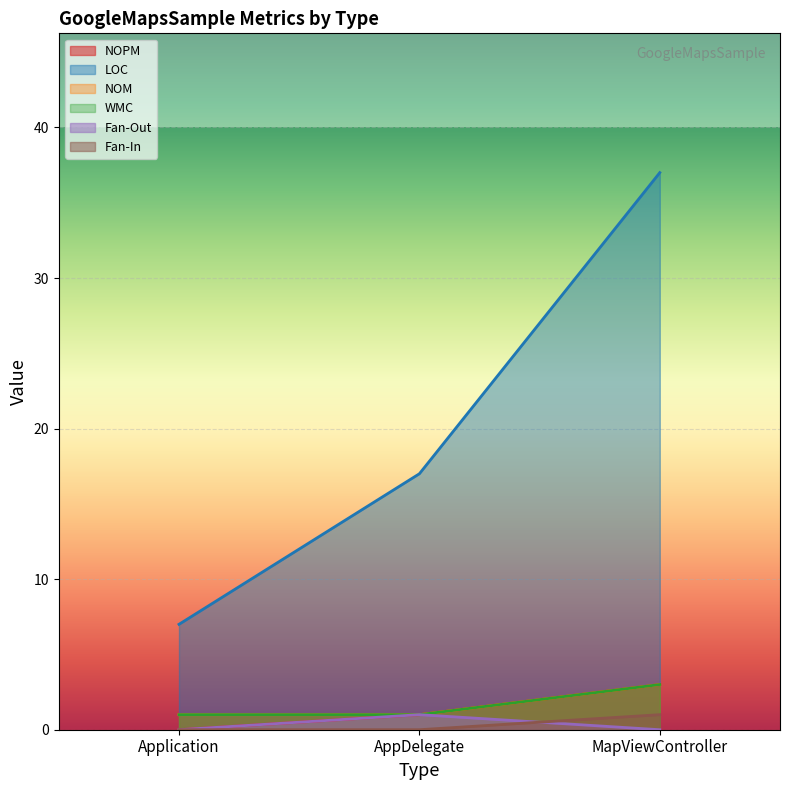

What is the spread (max minus min) of values at Application?

7